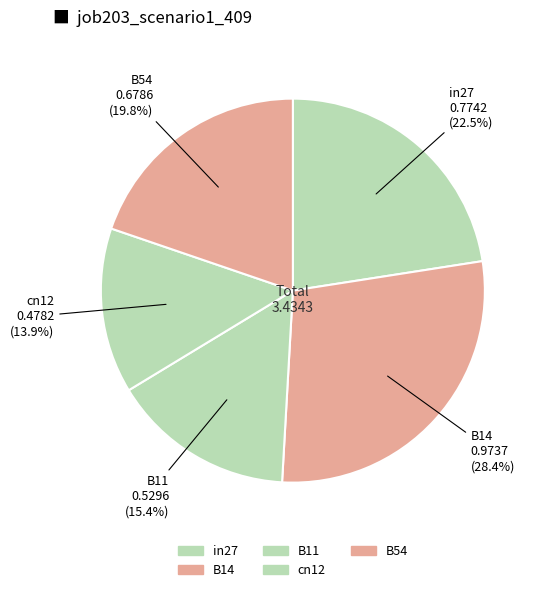

Count the number of slices in the pie.

5